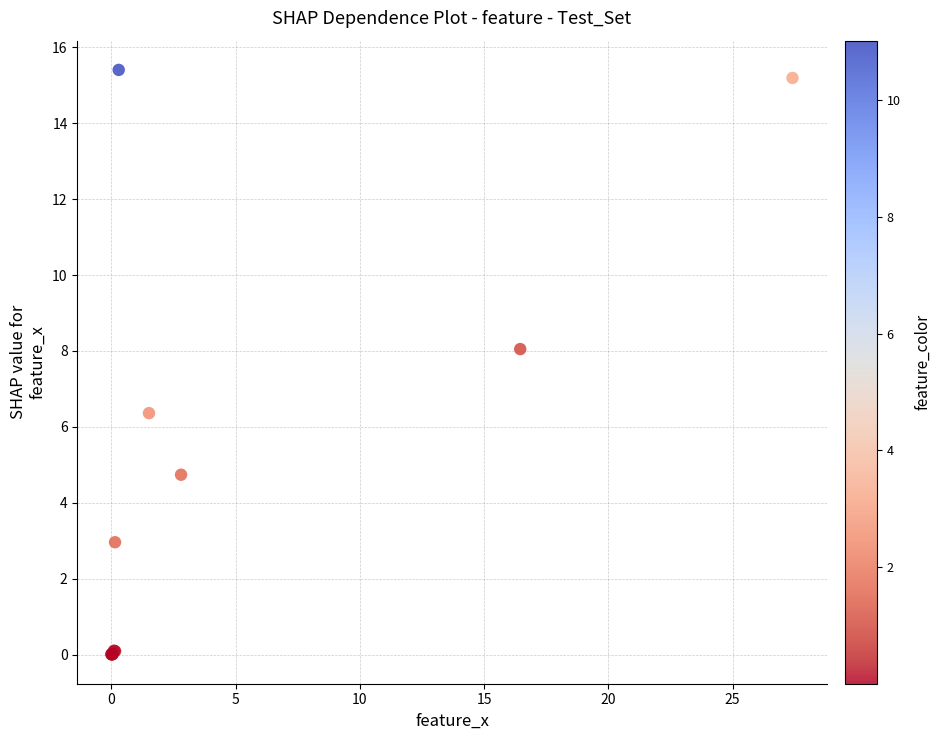

What Y value in the scatter plot is closest to 7?

6.4